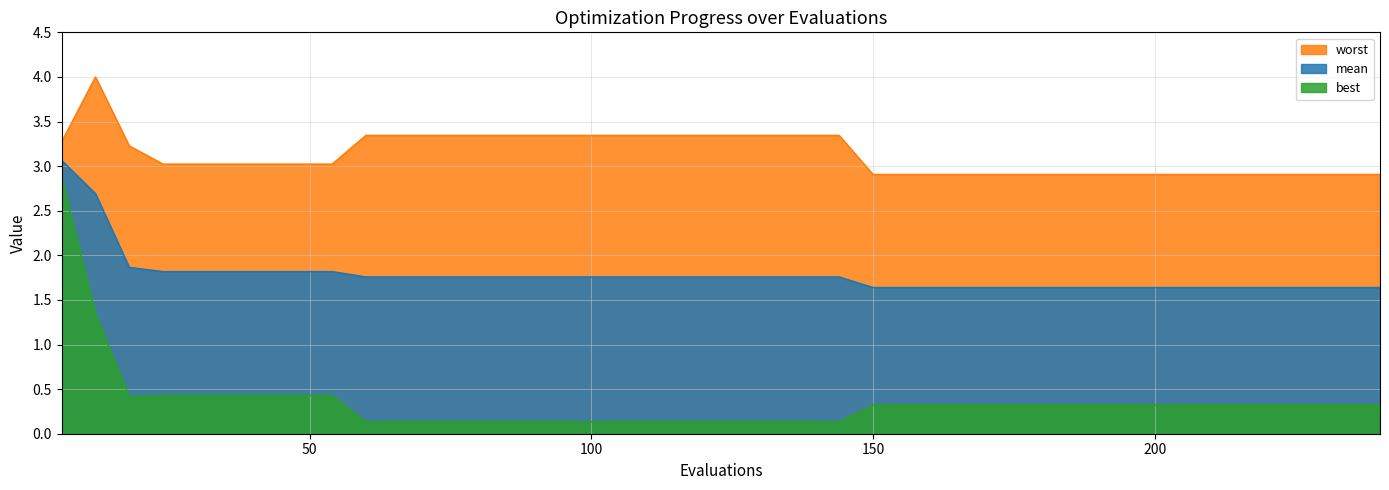

What is the average value of the best series?

0.4